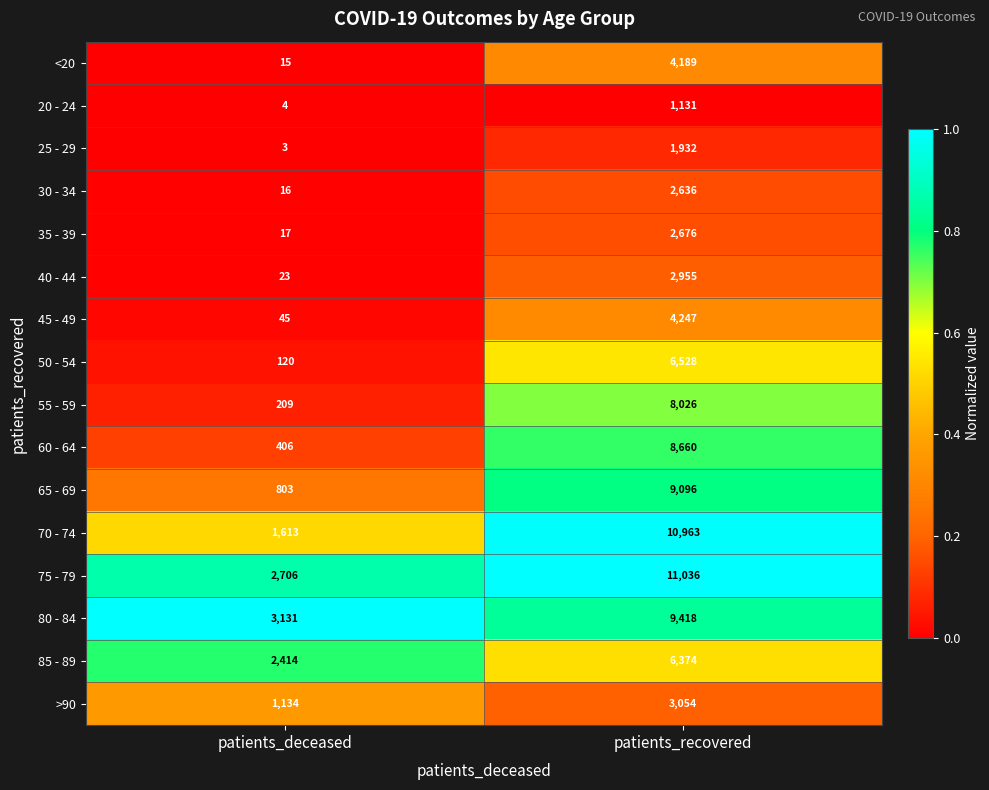

At which label is 25 - 29 closest to 967?

patients_deceased